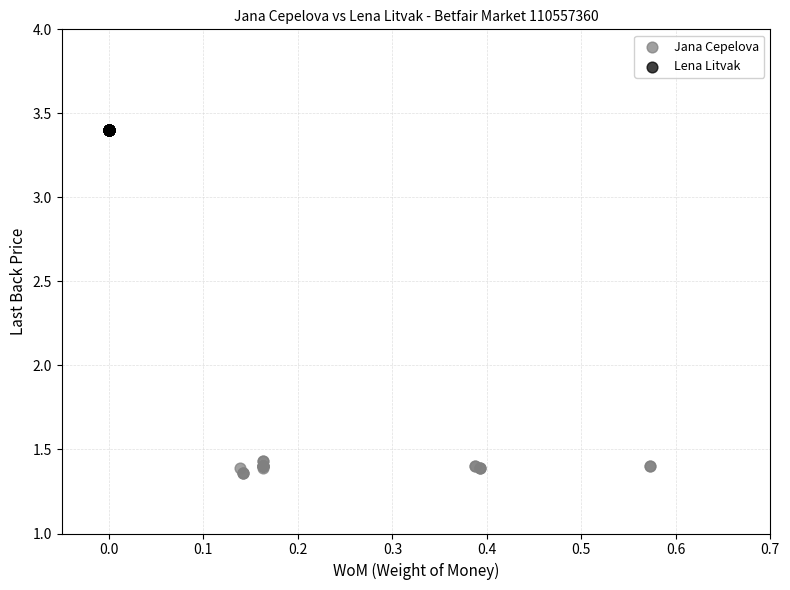

Which series contains the highest Y value?

Lena Litvak